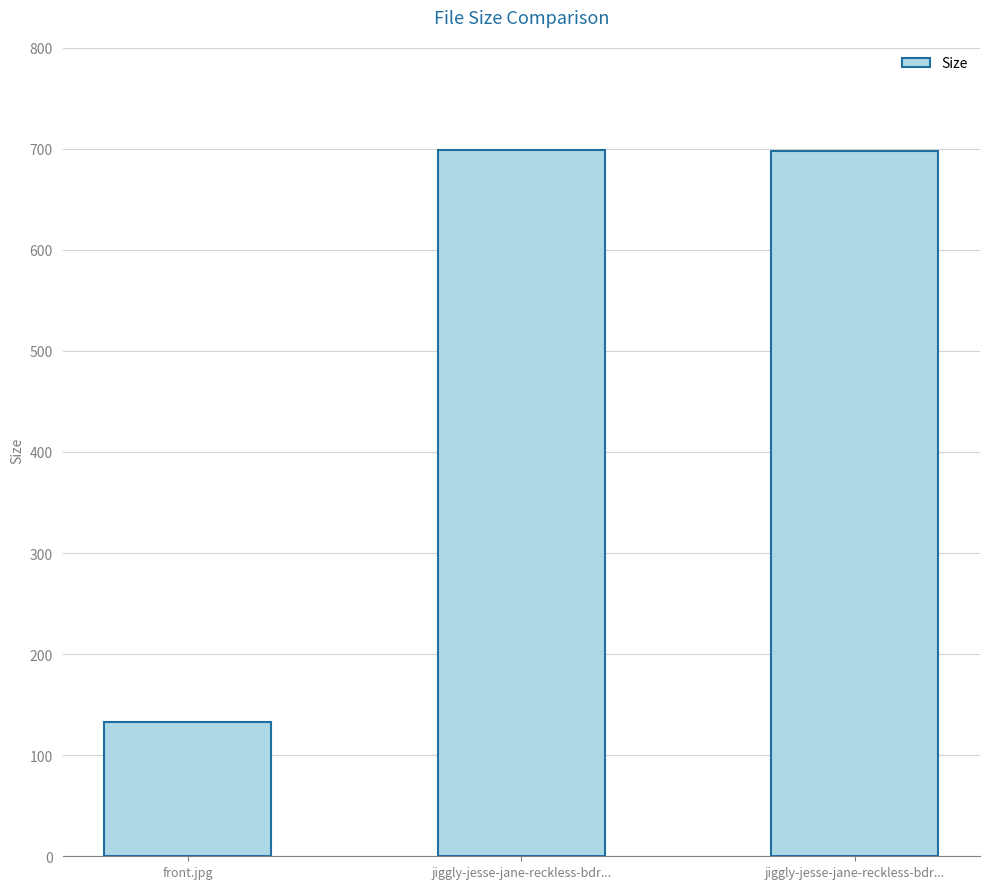

Which category has the highest value across all series?

jiggly-jesse-jane-reckless-bdr...